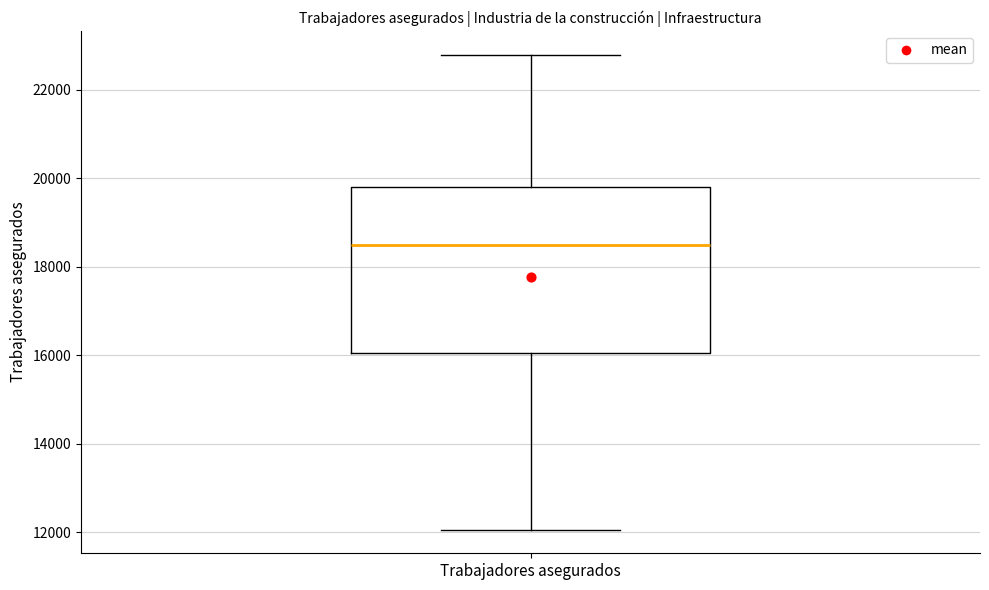

Transcribe this box plot: give where the median line is, the range the box spans, and where the two whiskers end, as read against the y-axis. The values are not printed on the chart, so give them approximately, as read against the axis.

median 18400, box 16000 to 19800, whiskers 12000 to 22800